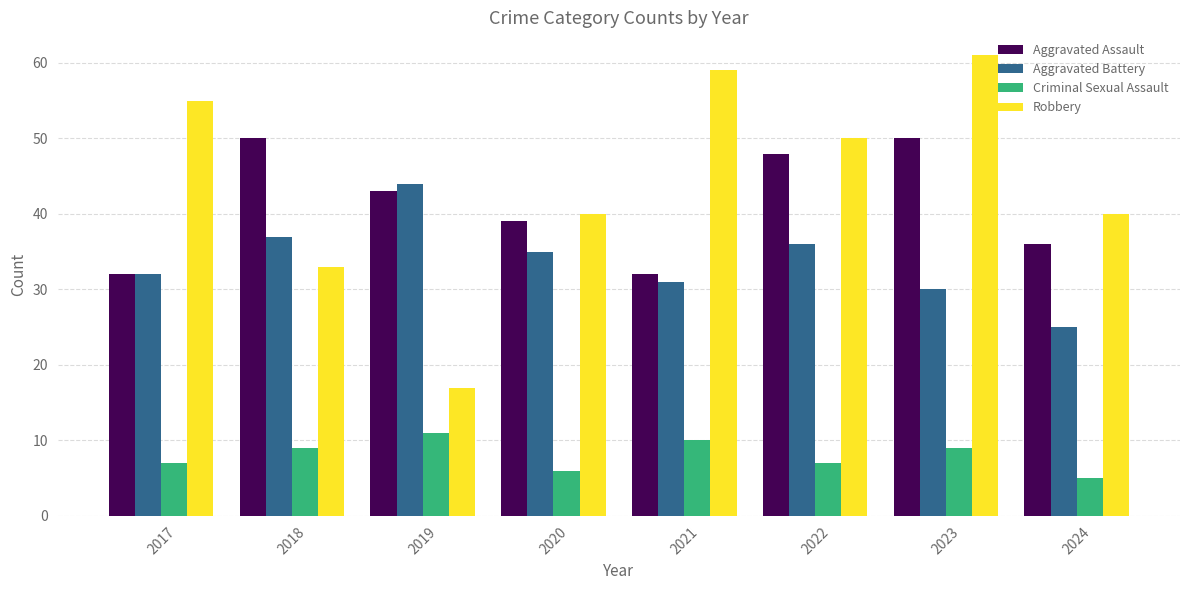

What is the total value across all series at 2022?

141